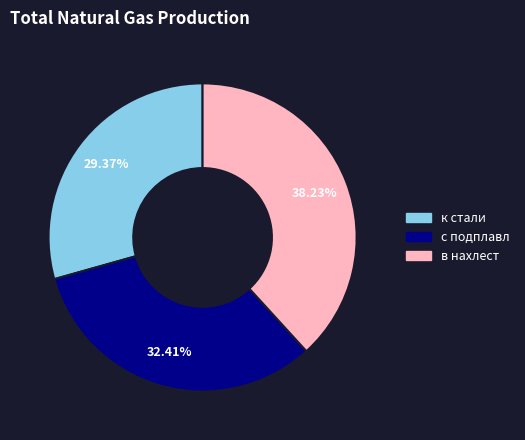

Combined, what portion of the pie is к стали and с подплавл?

61.8%